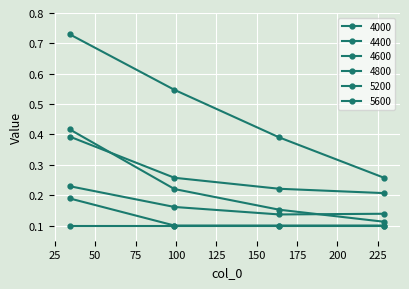

Is this an area chart (filled region under the line)?

No